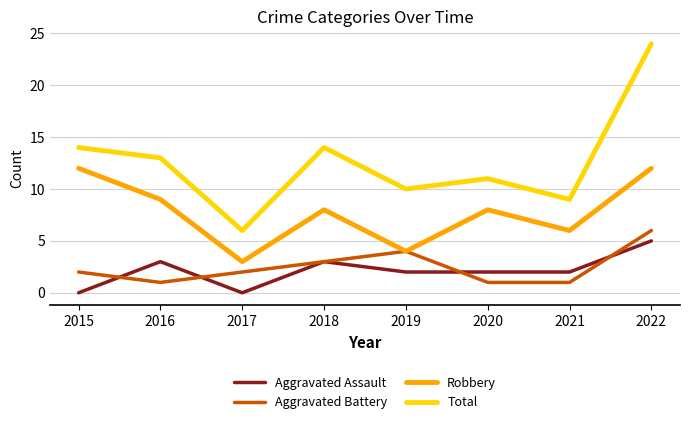

What is the sum of the Aggravated Battery values at 2021 and 2016?

2